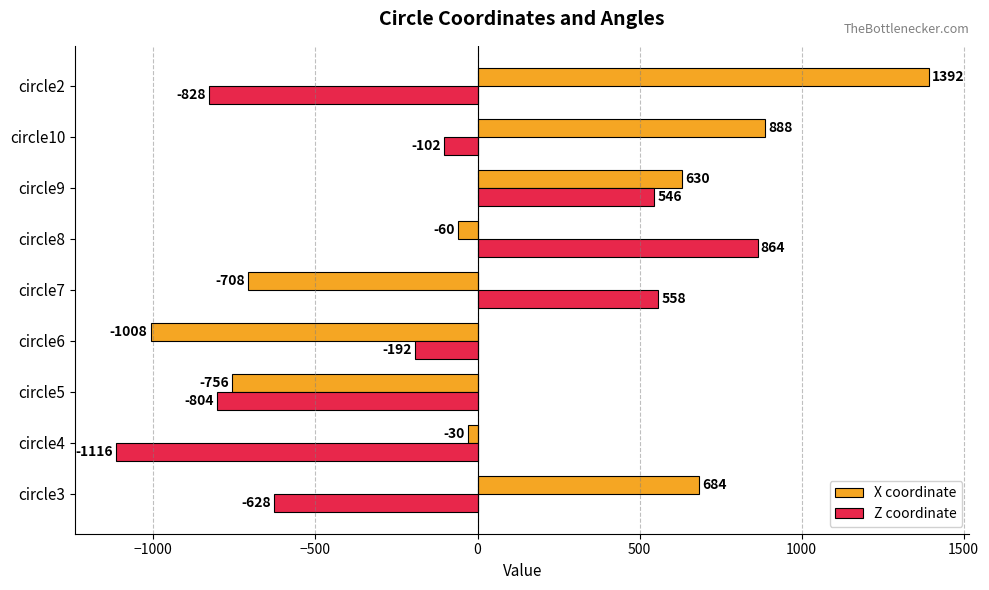

What is the approximate value of X coordinate at circle10?

888